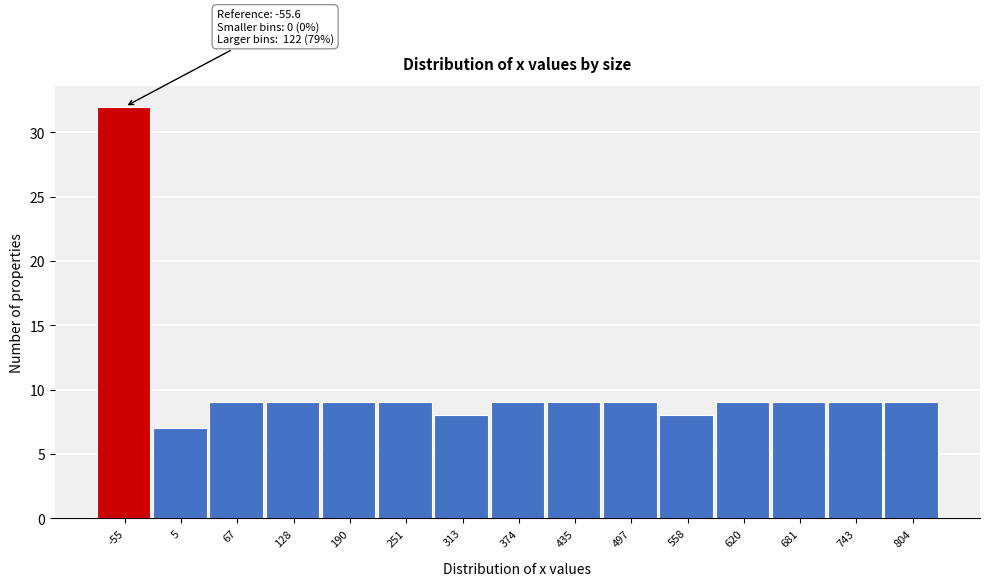

Reading right to left, list all the values displayed in this chart.

804=9	743=9	681=9	620=9	558=8	497=9	435=9	374=9	313=8	251=9	190=9	128=9	67=9	5=7	-55=32